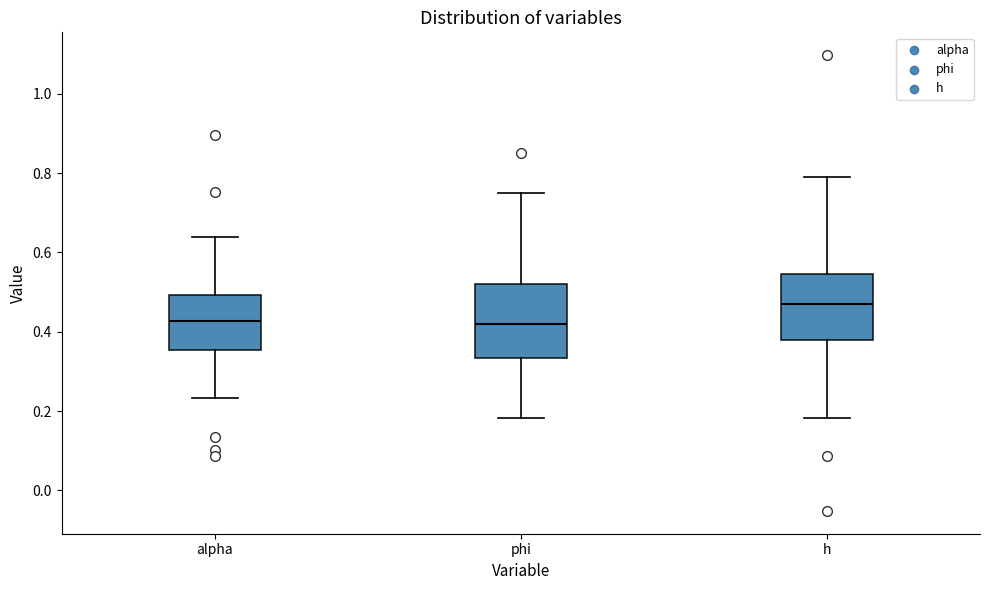

Comparing the boxes themselves (not the whiskers), which one is the tallest?

phi